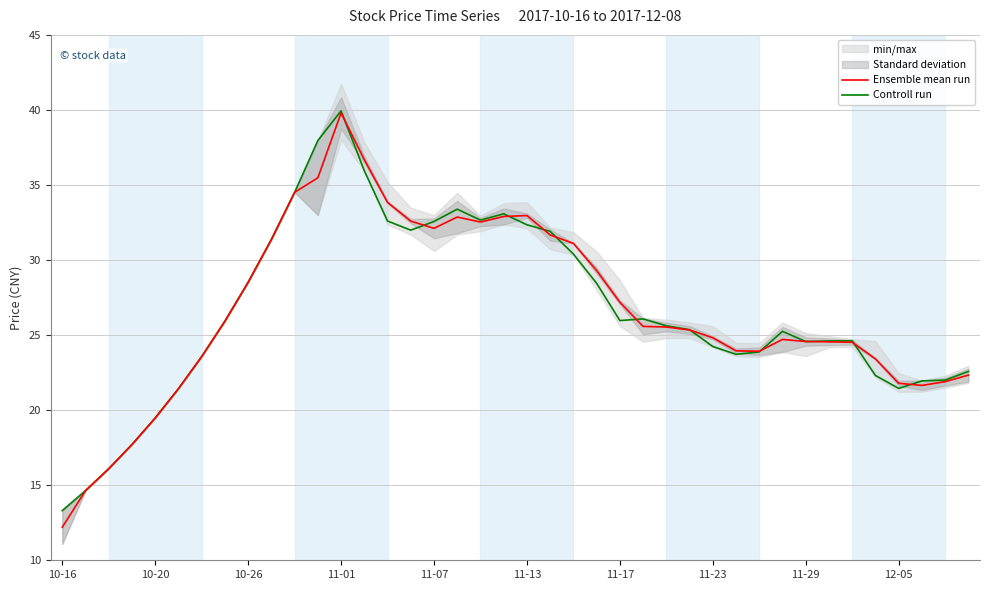

At how many categories does at least one series exceed 34?

4